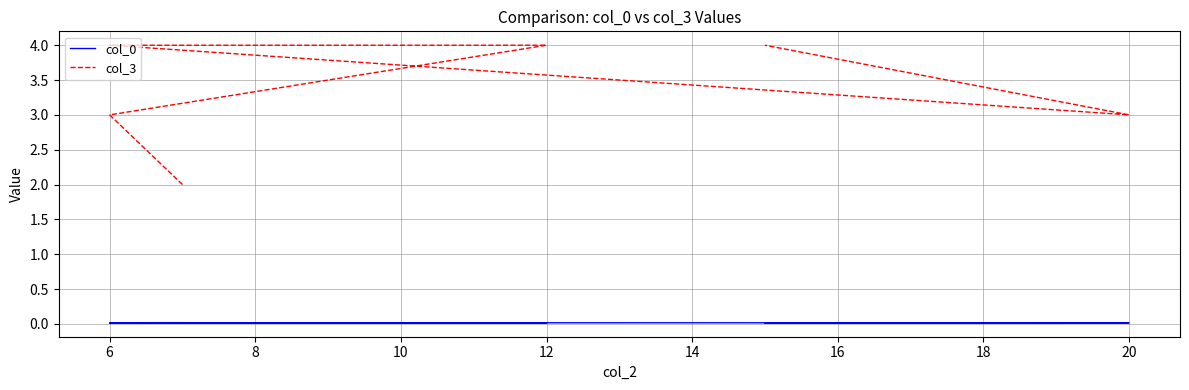

The col_0 series shows 0.0 at 4. True or false?

False